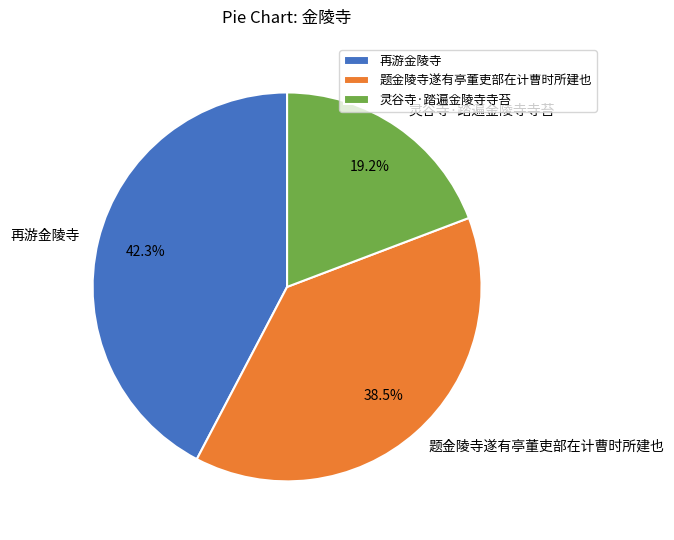

True or false: 灵谷寺·踏遍金陵寺寺苔 accounts for 11% of the total.

False